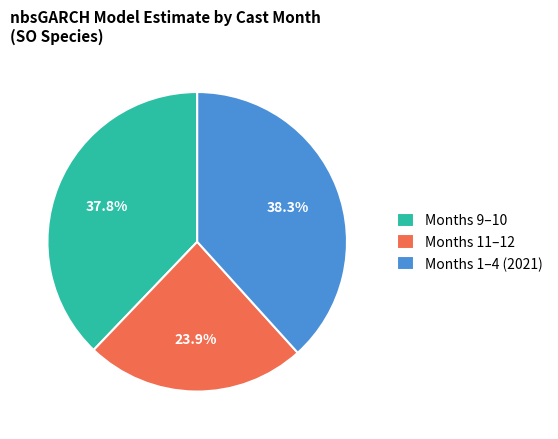

Is there any slice that represents more than half of the pie?

No